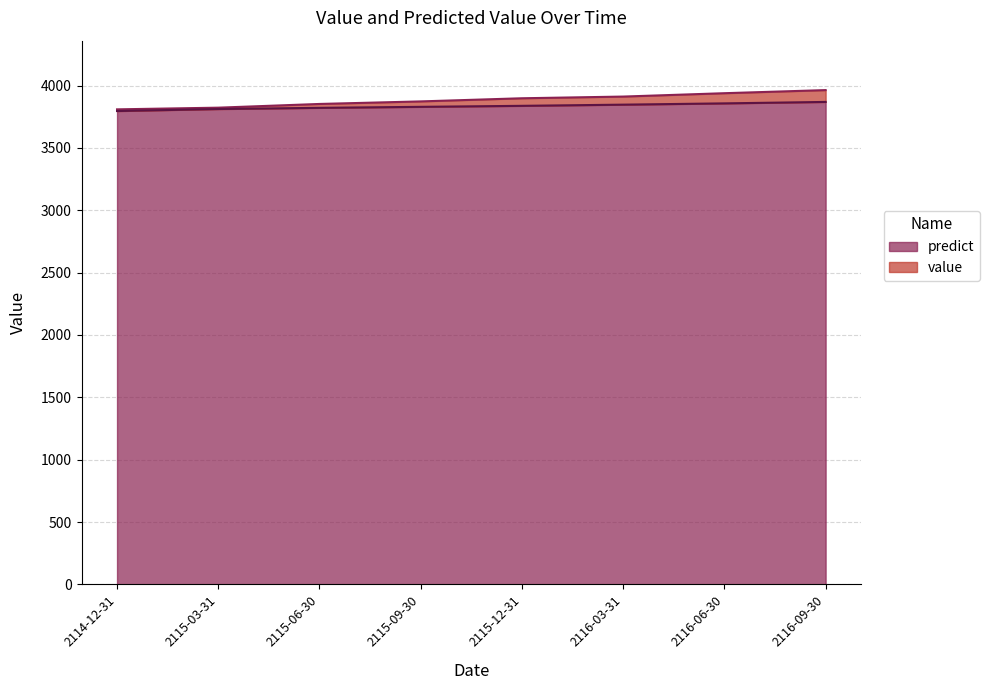

What is the smallest value displayed?

3795.4